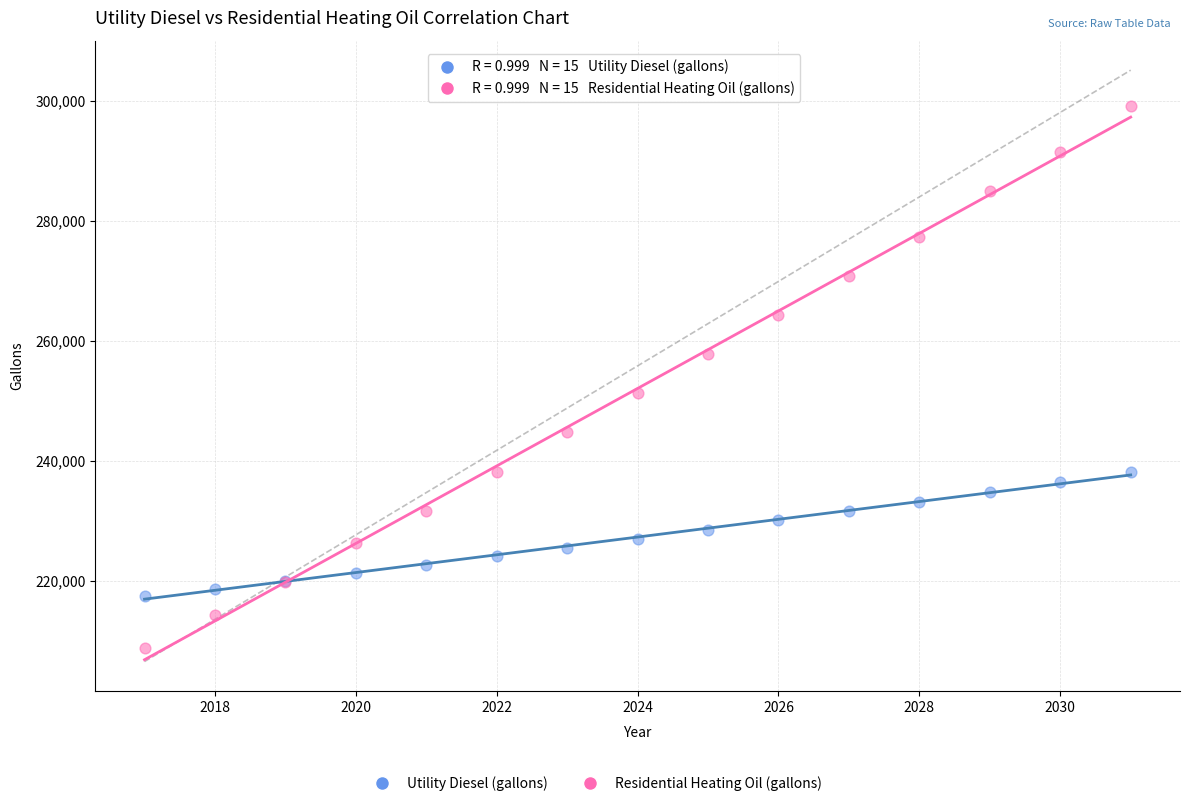

Across all series, what Y value is closest to 254009?

251290.1